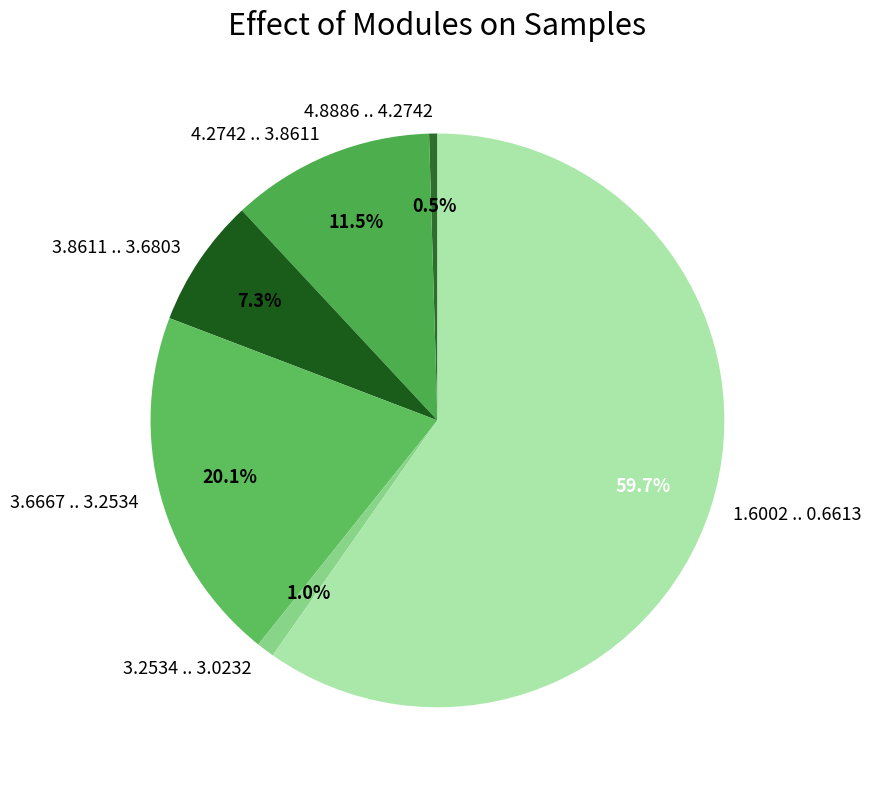

Which category has the smallest portion of the pie?

4.8886 .. 4.2742